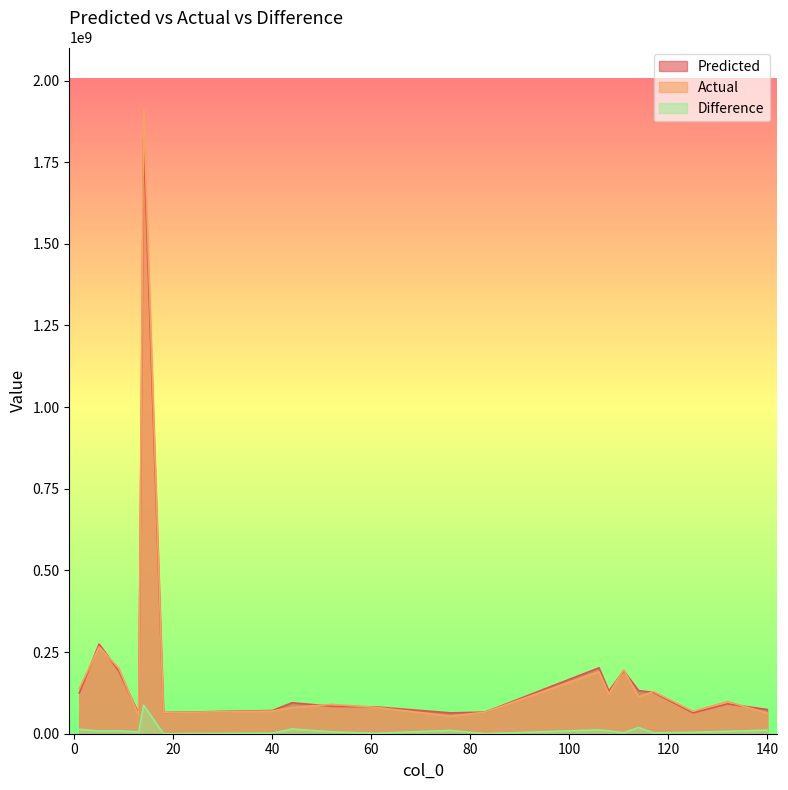

What is the sum of the Actual values at 106 and 5?

455715898.0